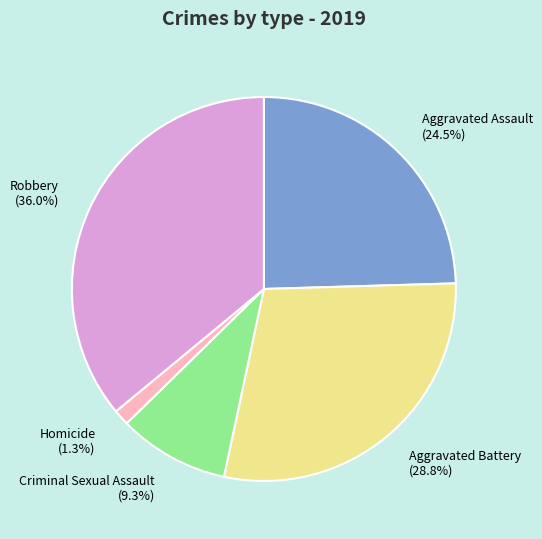

The Criminal Sexual Assault slice represents 1% of the pie. True or false?

False